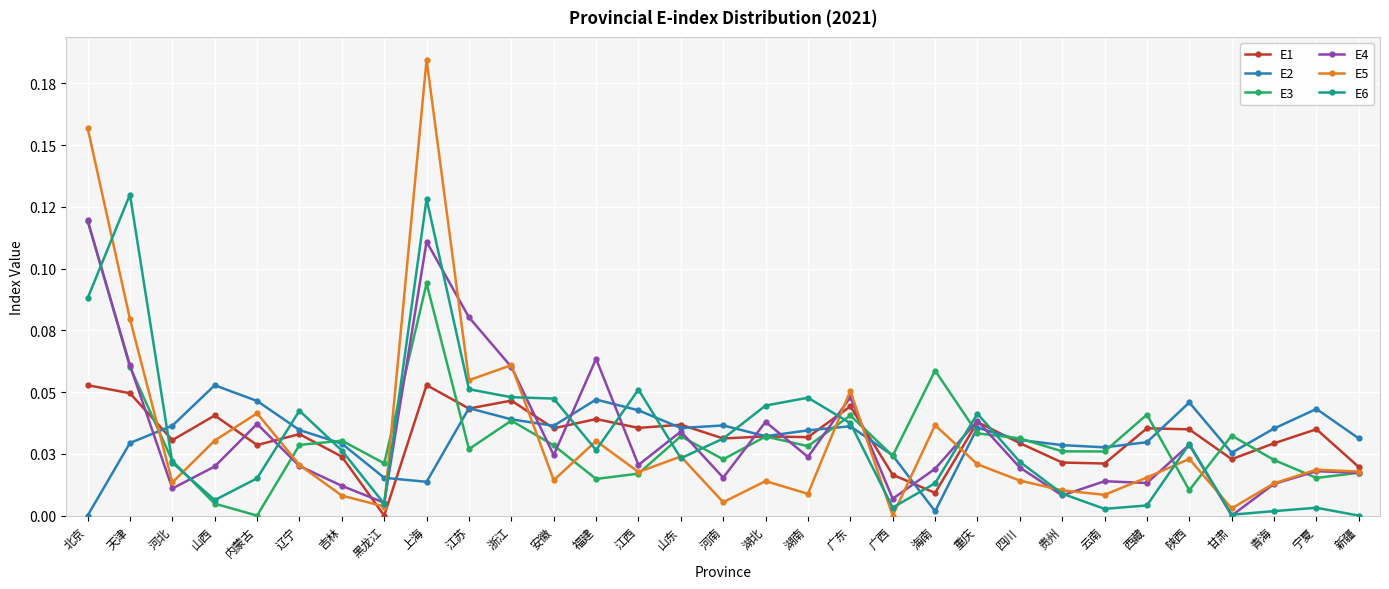

Does the chart have visible grid lines?

Yes